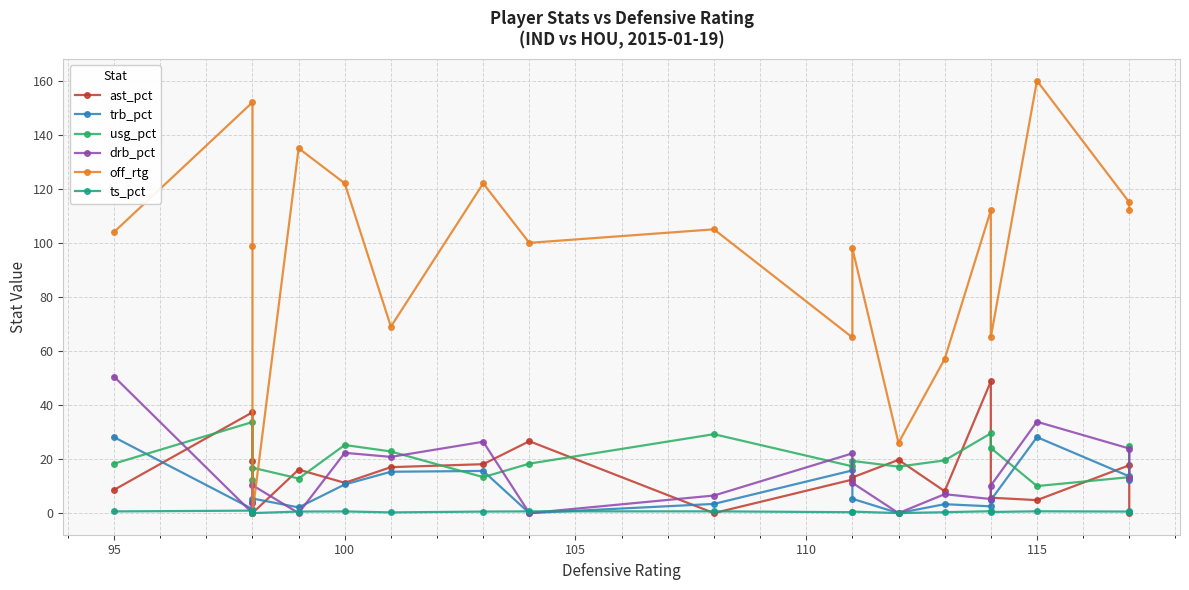

What is the difference between the maximum and second lowest values in the off_rtg series?

134.0